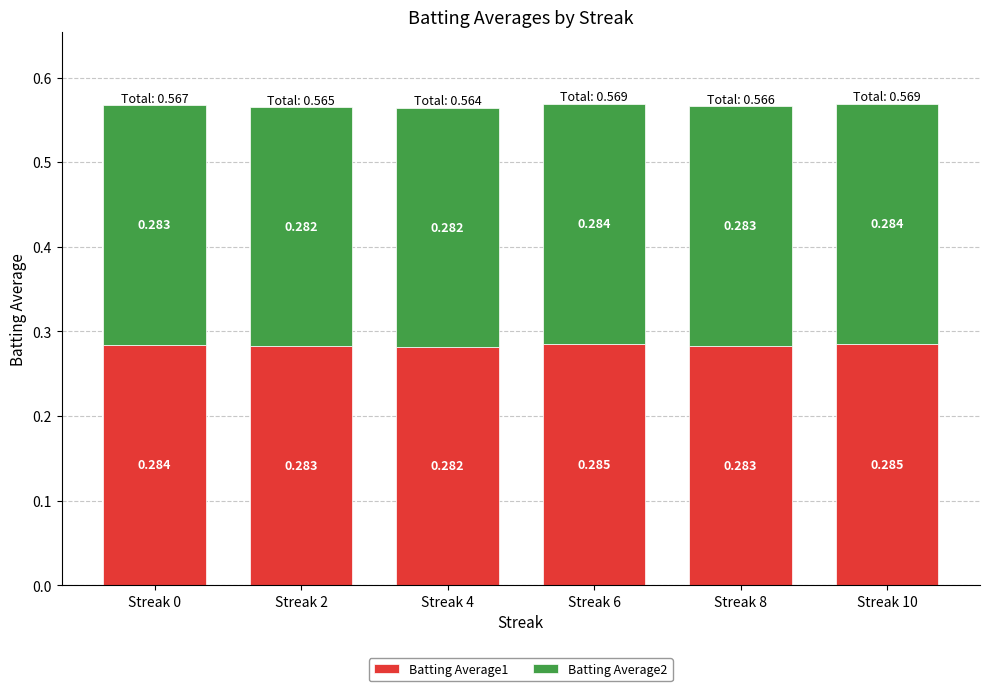

At how many categories does at least one series exceed 0?

6